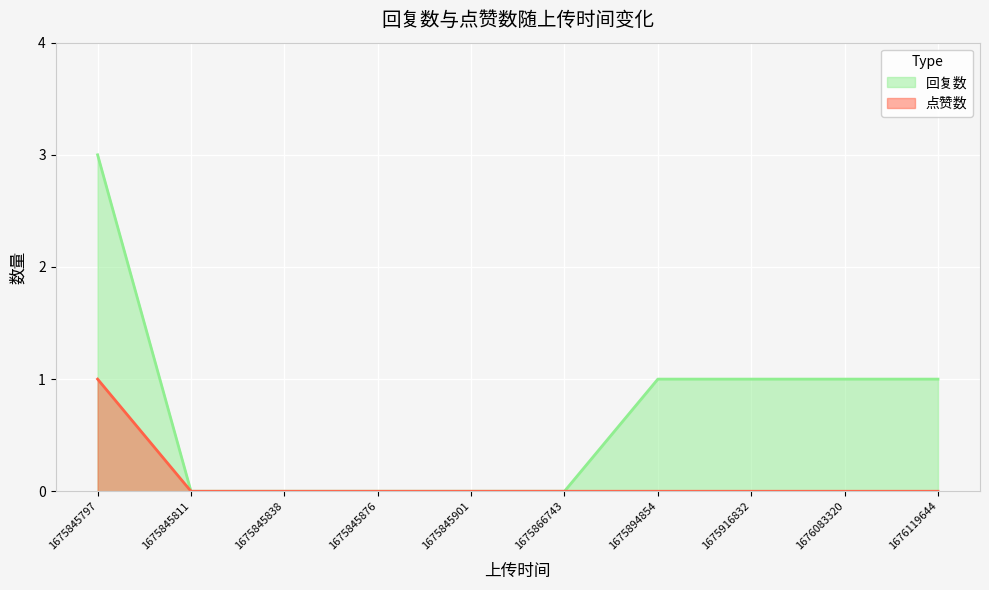

Which series has the largest total across all categories?

回复数